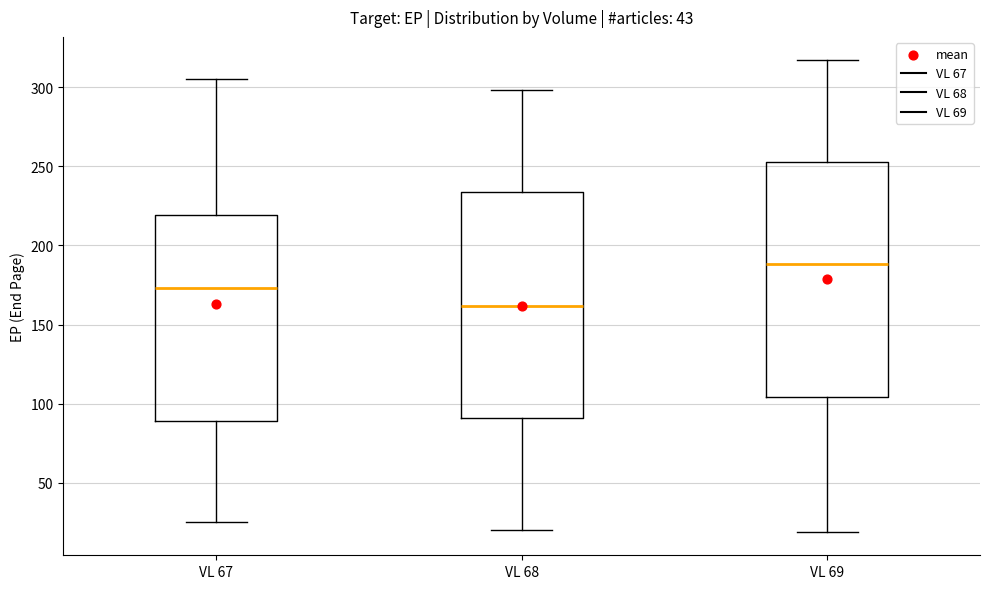

Reading left to right, transcribe this box plot: for each box, give where its median line is, the range the box spans, and where its two whiskers end, as read against the y-axis. The values are not printed on the chart, so give them approximately, as read against the axis.

VL 67: median 175, box 90 to 220, whiskers 25 to 305
VL 68: median 160, box 90 to 235, whiskers 20 to 300
VL 69: median 190, box 105 to 255, whiskers 20 to 315